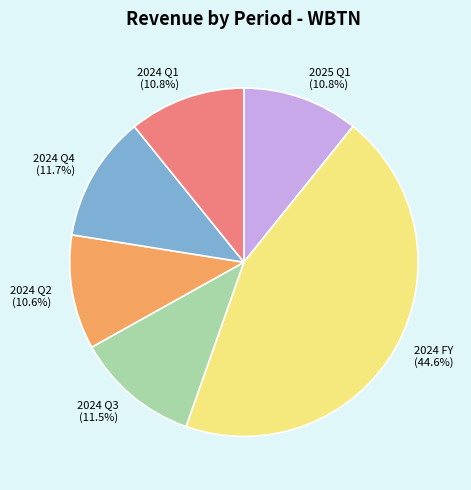

To the nearest percent, what is the difference between the 2024 Q4 and 2025 Q1 slice percentages?

1%